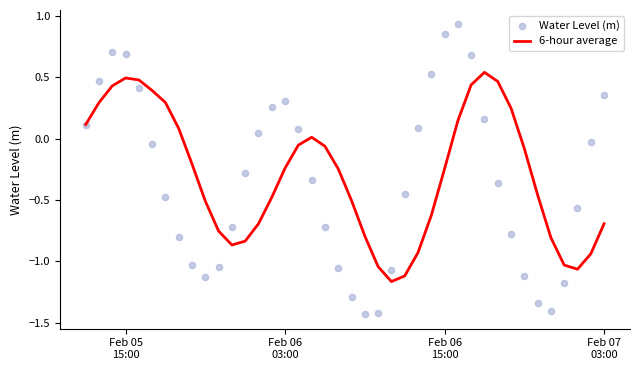

Which series contains the lowest Y value?

Water Level (m)